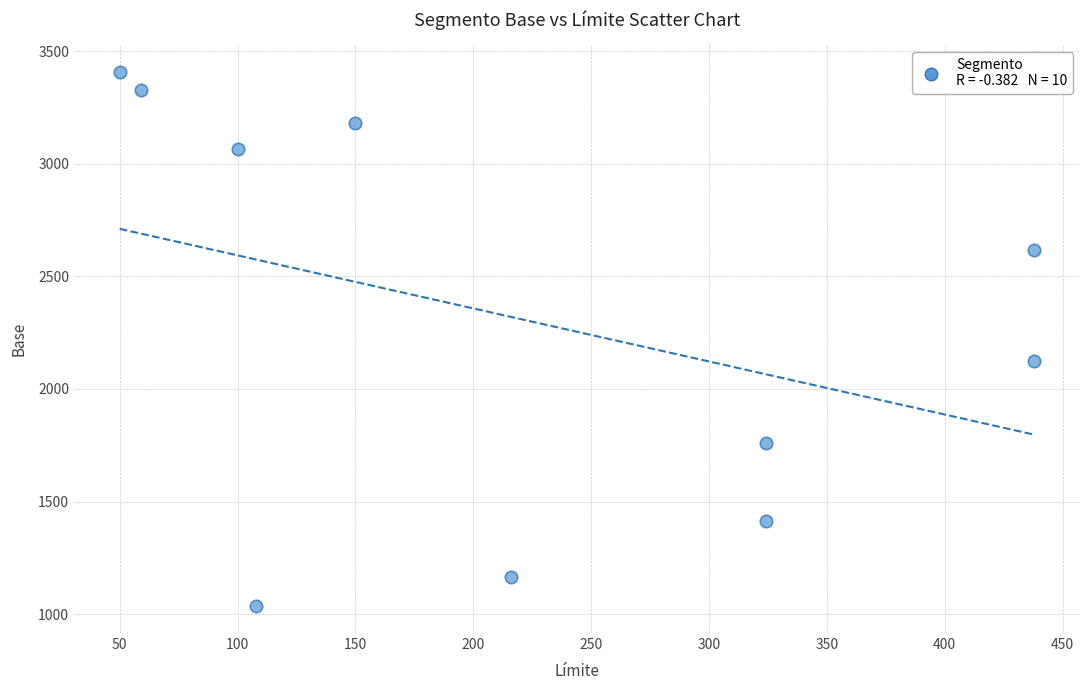

What is the average Y value?

2309